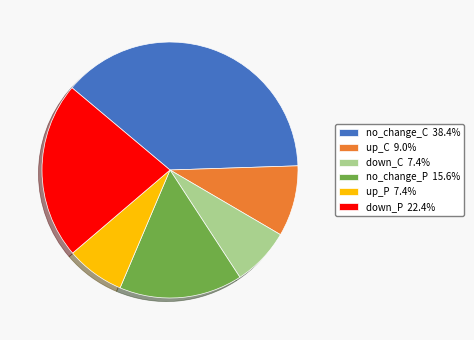

Combined, do down_P 22.4% and up_P 7.4% account for over 50%?

No